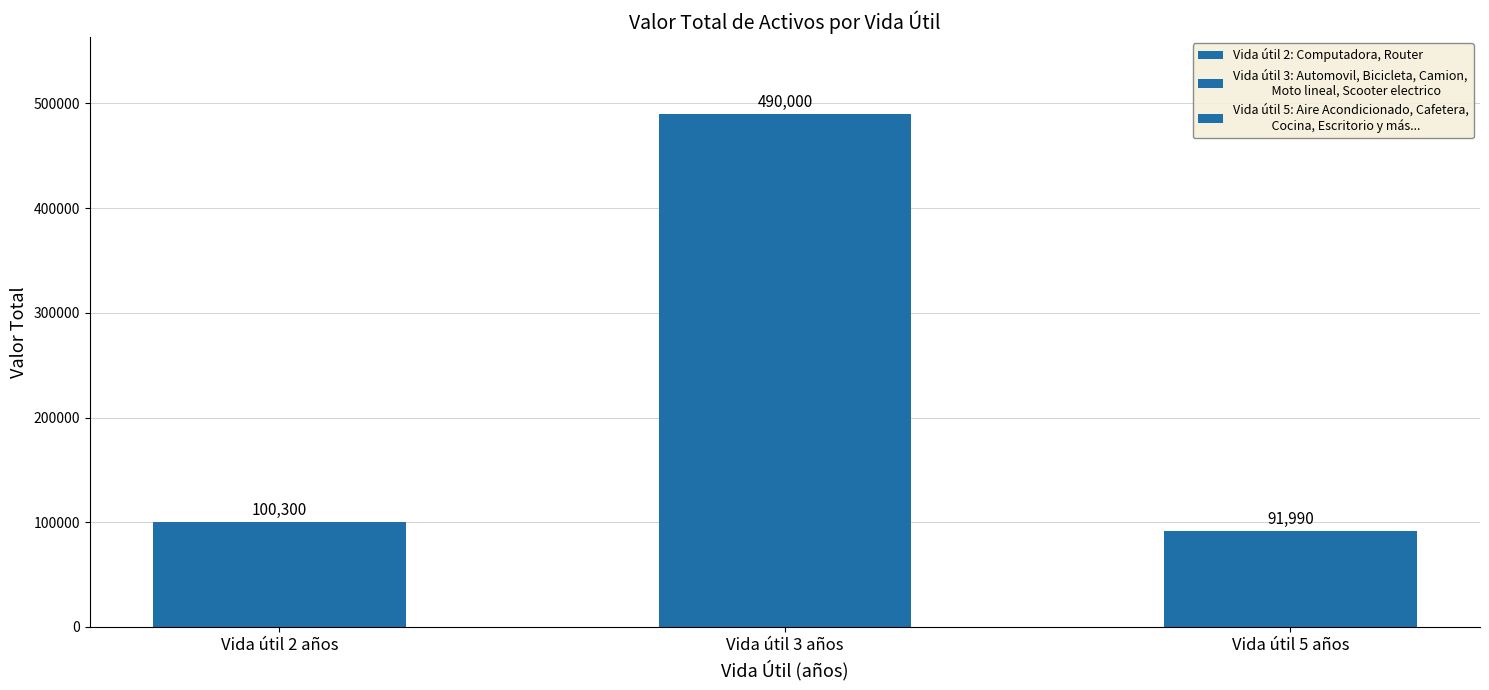

How many values are below 100300?

1